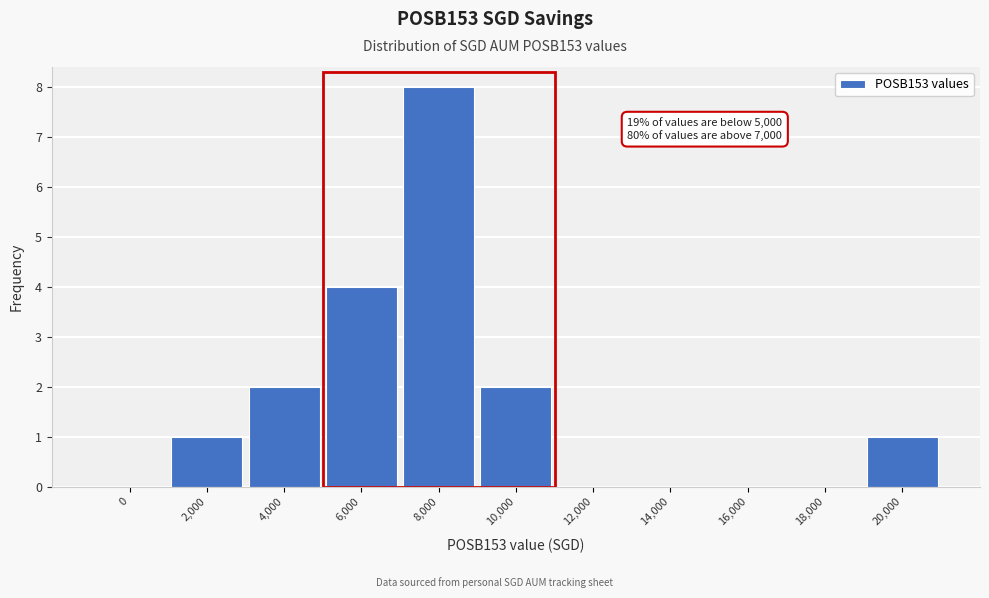

Reading right to left, transcribe all the data shown in this chart.

20,000=1	18,000=0	16,000=0	14,000=0	12,000=0	10,000=2	8,000=8	6,000=4	4,000=2	2,000=1	0=0